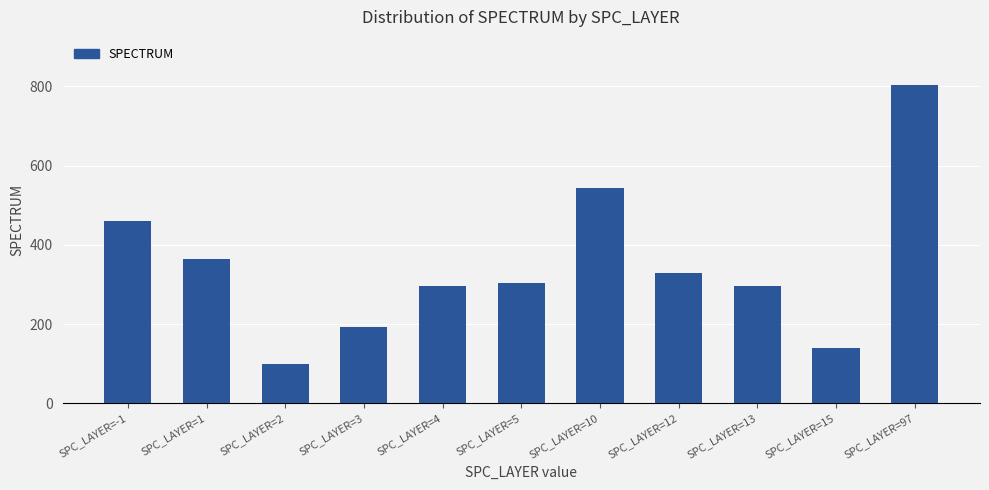

Does the chart contain any negative values?

No